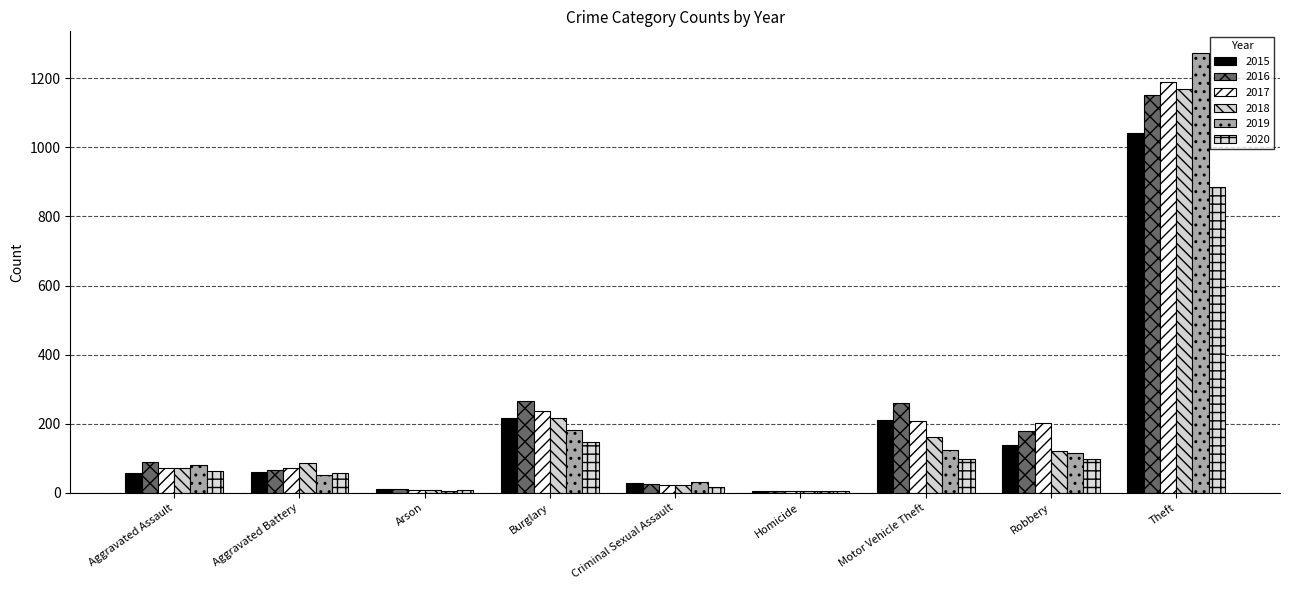

Reading left to right, transcribe all the data shown in this chart.

2015: Aggravated Assault=56	Aggravated Battery=60	Arson=10	Burglary=216	Criminal Sexual Assault=29	Homicide=5	Motor Vehicle Theft=212	Robbery=139	Theft=1041
2016: Aggravated Assault=88	Aggravated Battery=66	Arson=12	Burglary=266	Criminal Sexual Assault=26	Homicide=4	Motor Vehicle Theft=259	Robbery=178	Theft=1151
2017: Aggravated Assault=72	Aggravated Battery=71	Arson=7	Burglary=237	Criminal Sexual Assault=22	Homicide=4	Motor Vehicle Theft=208	Robbery=202	Theft=1188
2018: Aggravated Assault=72	Aggravated Battery=86	Arson=7	Burglary=218	Criminal Sexual Assault=24	Homicide=4	Motor Vehicle Theft=163	Robbery=121	Theft=1170
2019: Aggravated Assault=80	Aggravated Battery=53	Arson=5	Burglary=182	Criminal Sexual Assault=31	Homicide=4	Motor Vehicle Theft=123	Robbery=116	Theft=1272
2020: Aggravated Assault=62	Aggravated Battery=57	Arson=7	Burglary=146	Criminal Sexual Assault=16	Homicide=5	Motor Vehicle Theft=99	Robbery=97	Theft=884